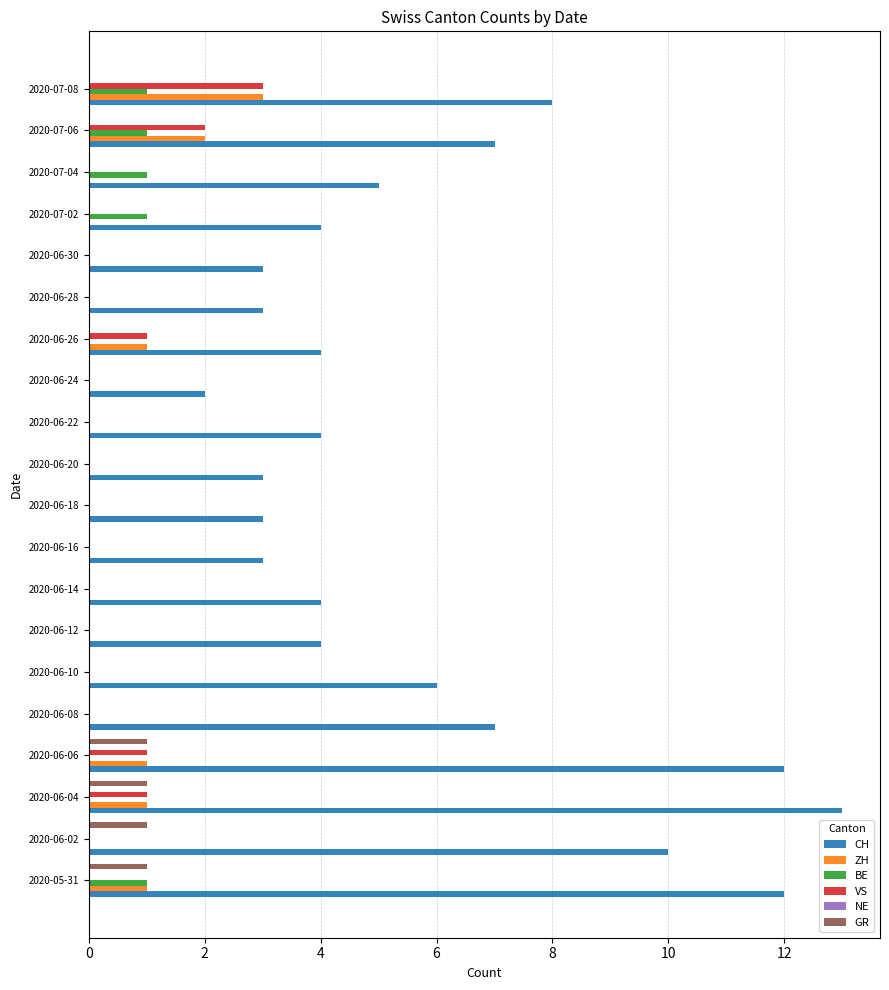

The value of BE at 2020-06-12 is 0. True or false?

True